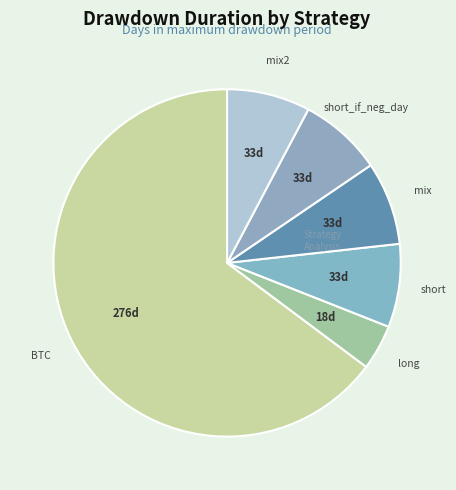

How many slices are in this pie chart?

6